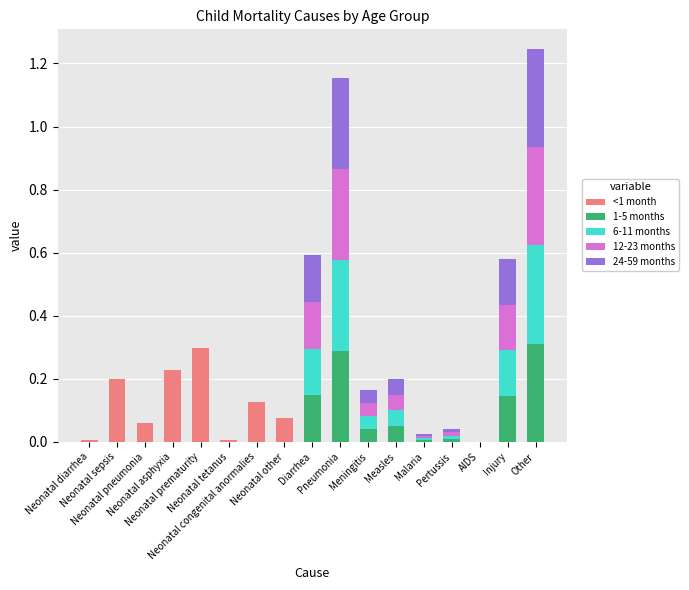

What is the sum of all <1 month values?

1.0